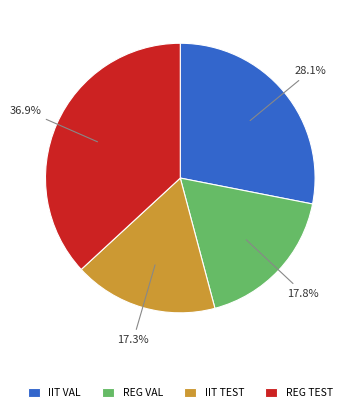

How many slices are in this pie chart?

4